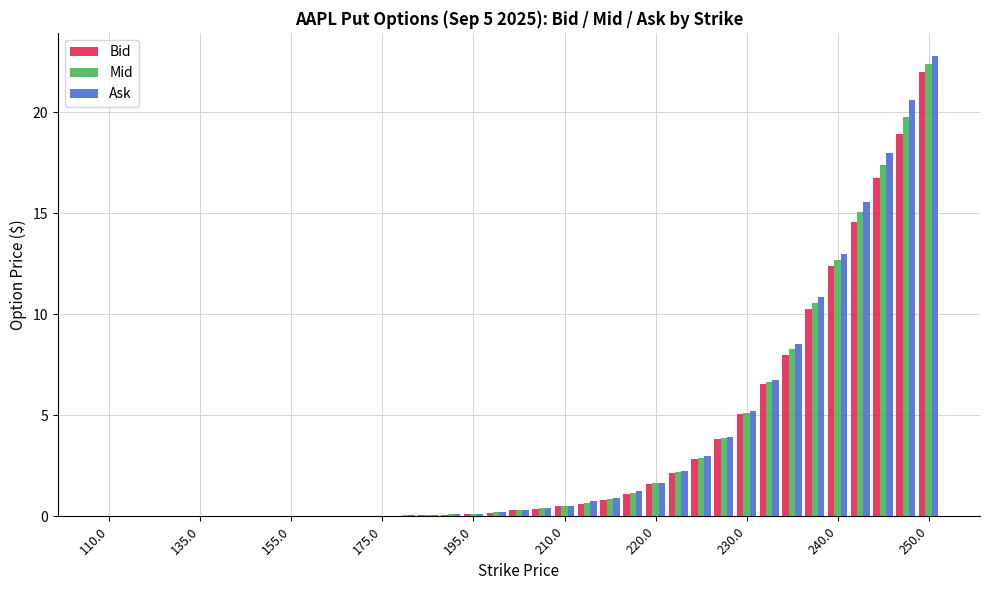

What is the sum of all Bid values?

129.3